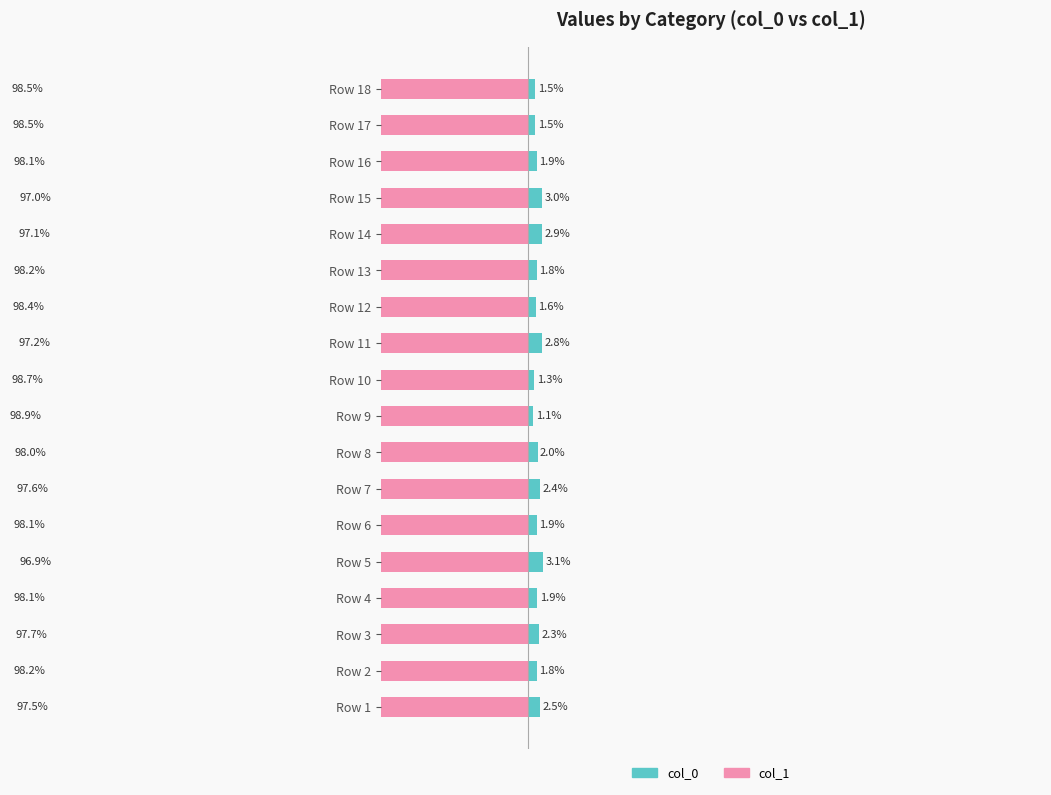

True or false: col_1 has a value of -30.5 at Row 18.

False